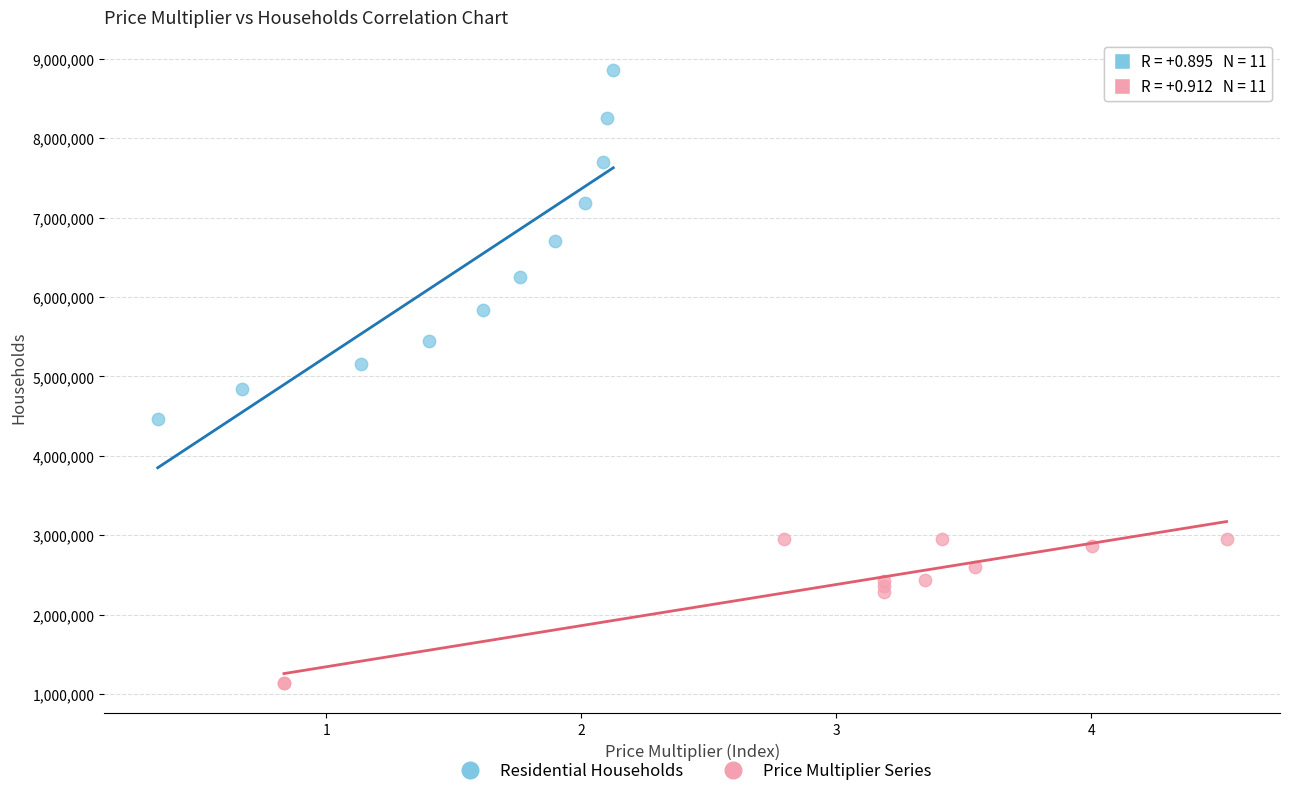

Which series has the widest spread of Y values?

Residential Households